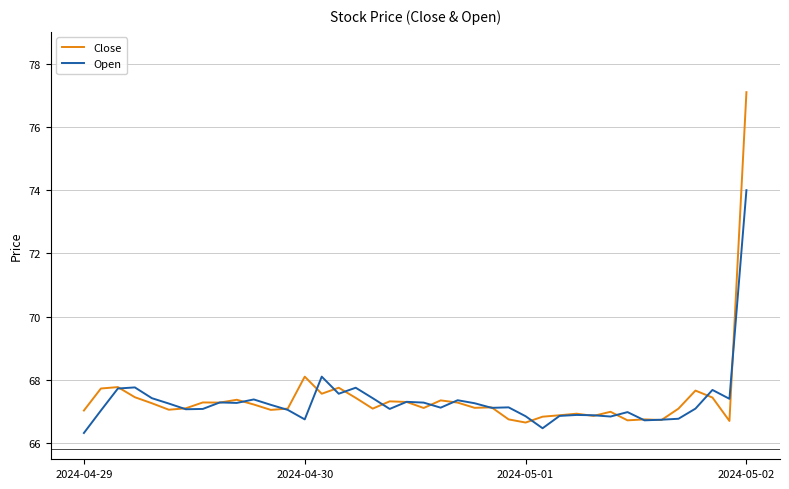

Which series has the widest spread of values?

Close